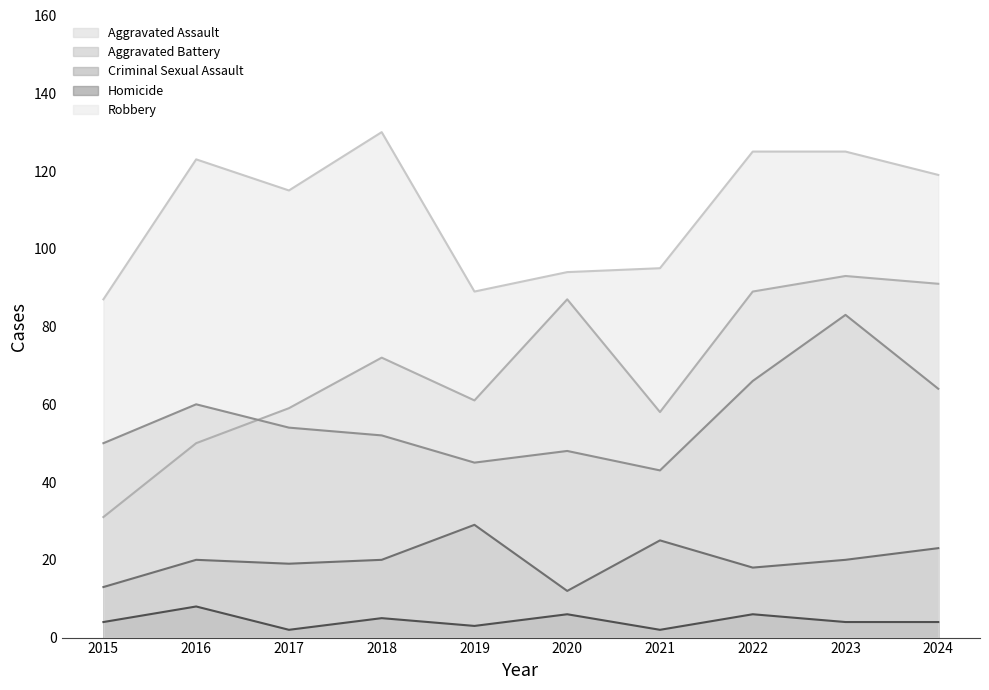

Rank the categories by Criminal Sexual Assault value from lowest to highest.

2020, 2015, 2022, 2017, 2016, 2018, 2023, 2024, 2021, 2019